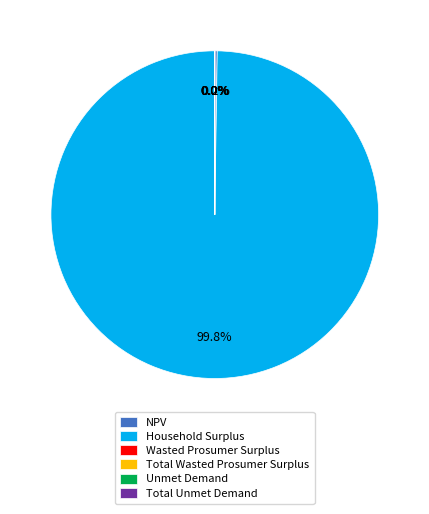

Which slice is the largest?

Household Surplus